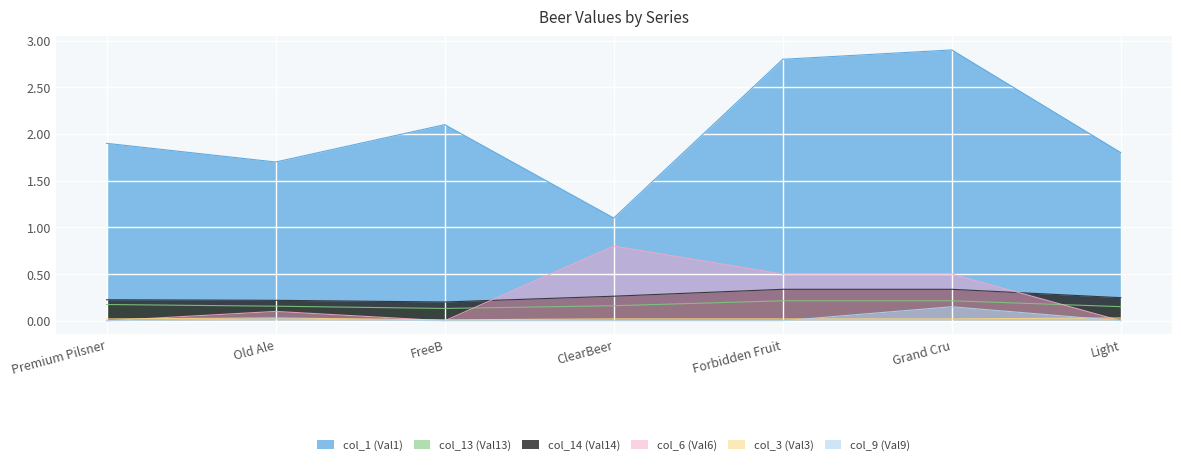

Reading left to right, list all the values displayed in this chart.

col_1 (Val1): 1.9	1.7	2.1	1.1	2.8	2.9	1.8
col_13 (Val13): 0.2	0.2	0.1	0.2	0.2	0.2	0.2
col_14 (Val14): 0.2	0.2	0.2	0.3	0.3	0.3	0.2
col_6 (Val6): 0.0	0.1	0.0	0.8	0.5	0.5	0.0
col_3 (Val3): 0.0	0.0	0.0	0.0	0.0	0.0	0.0
col_9 (Val9): 0.0	0.0	0.0	0.0	0.0	0.1	0.0